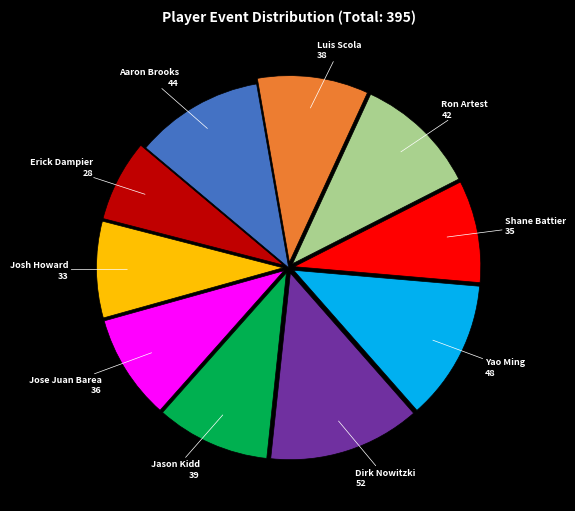

Is there a majority slice in this chart?

No